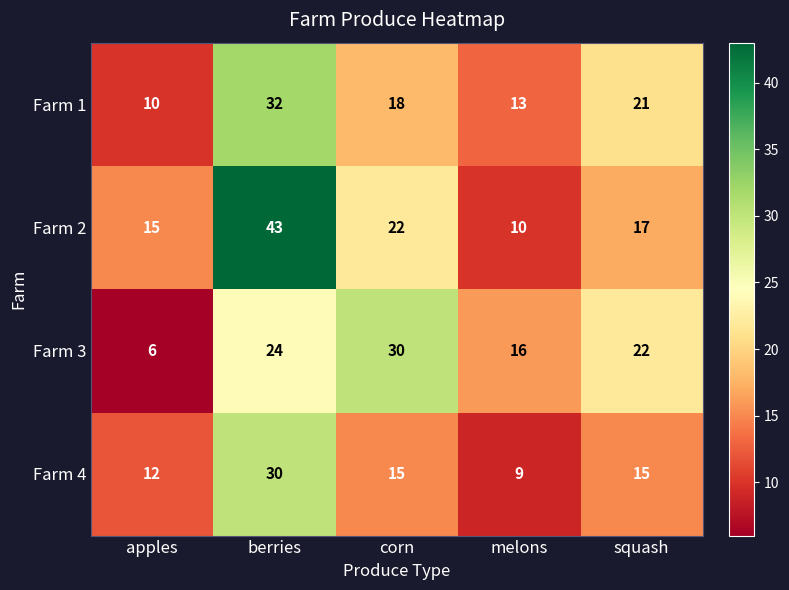

Reading left to right, list all the values displayed in this chart.

Farm 1: 10	32	18	13	21
Farm 2: 15	43	22	10	17
Farm 3: 6	24	30	16	22
Farm 4: 12	30	15	9	15